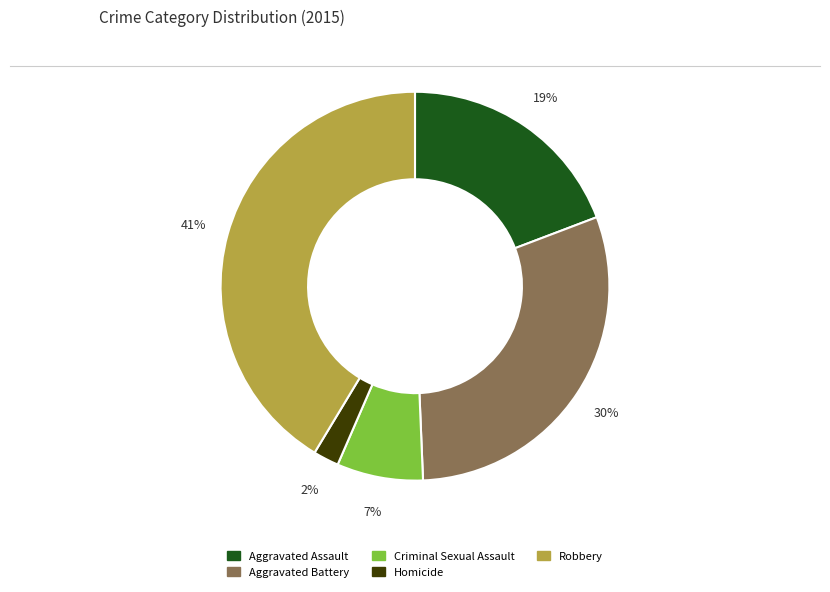

How many slices are in this pie chart?

5